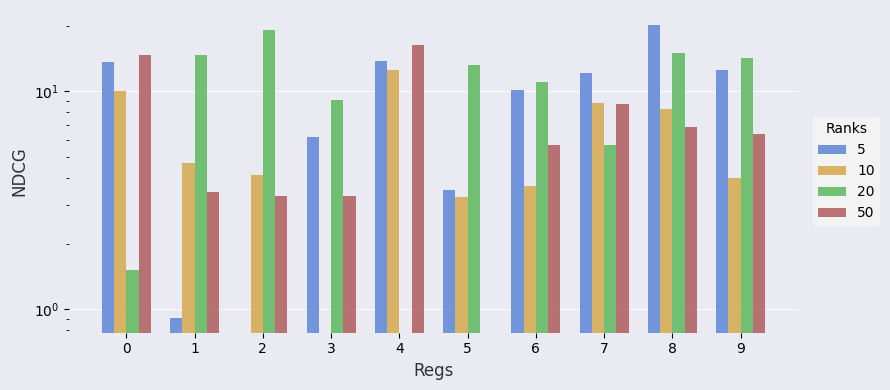

The col_5 series shows 1.9 at 3. True or false?

False